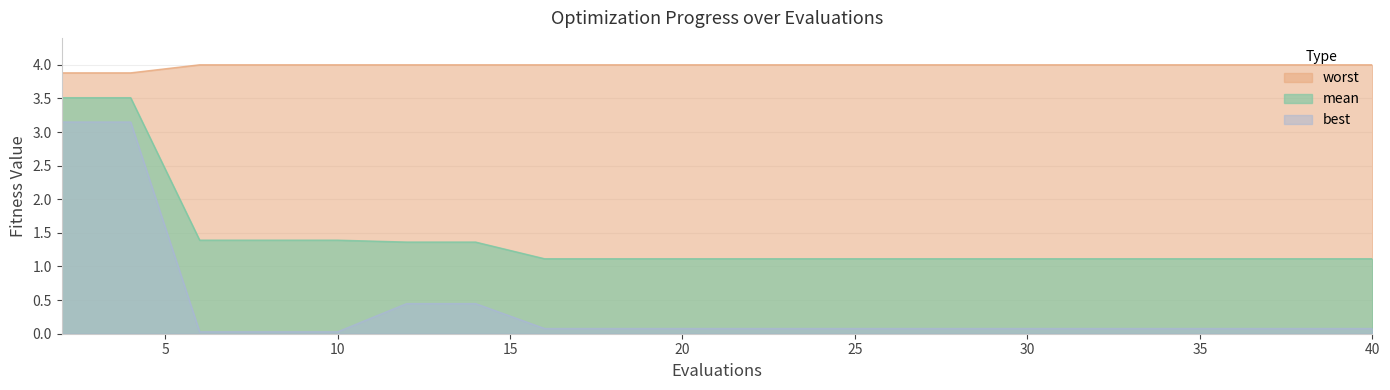

At which category is the sum across all series the highest?

2